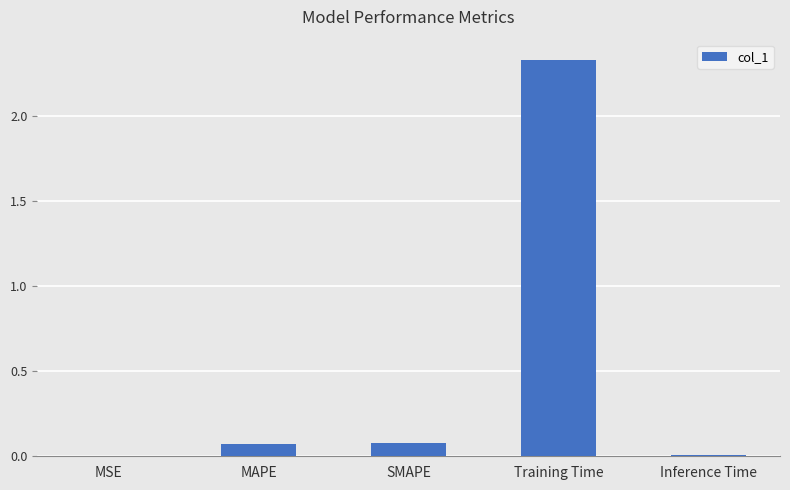

What is the sum of all values?

2.5